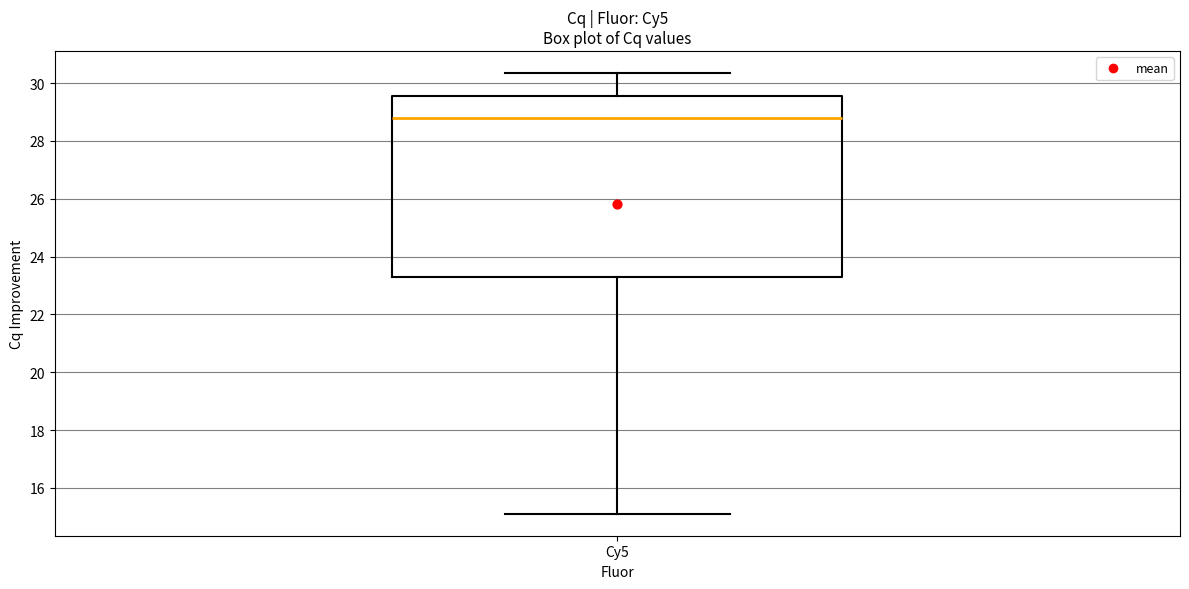

Where does the upper whisker of the box for Cy5 end on the y-axis? The values are not printed on the chart, so give them approximately, as read against the axis.

30.4